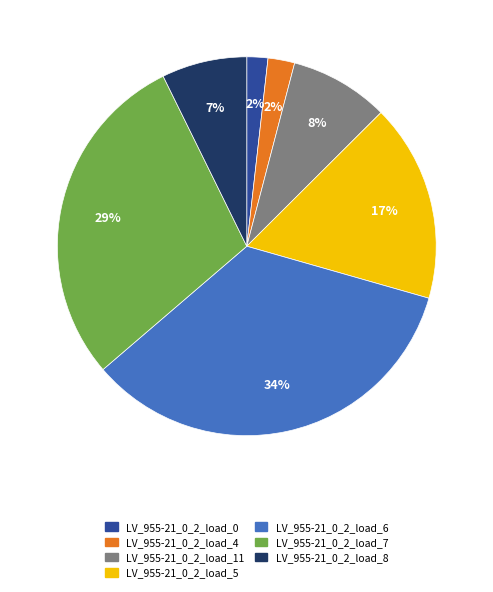

To the nearest percent, what is the difference between the largest and smallest slice percentages?

32%